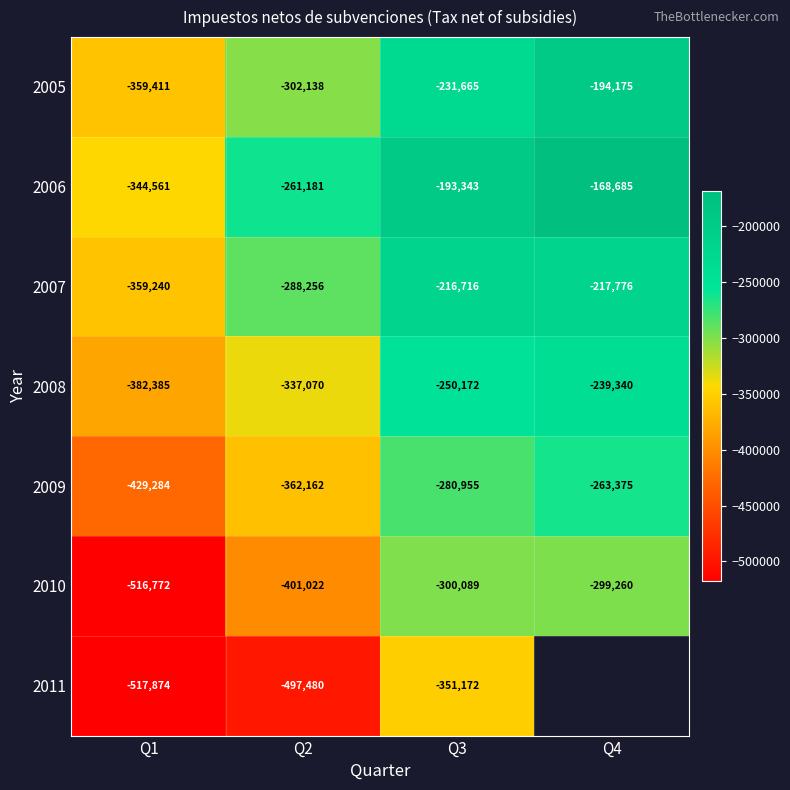

What is the maximum value shown in the chart?

-168685.0